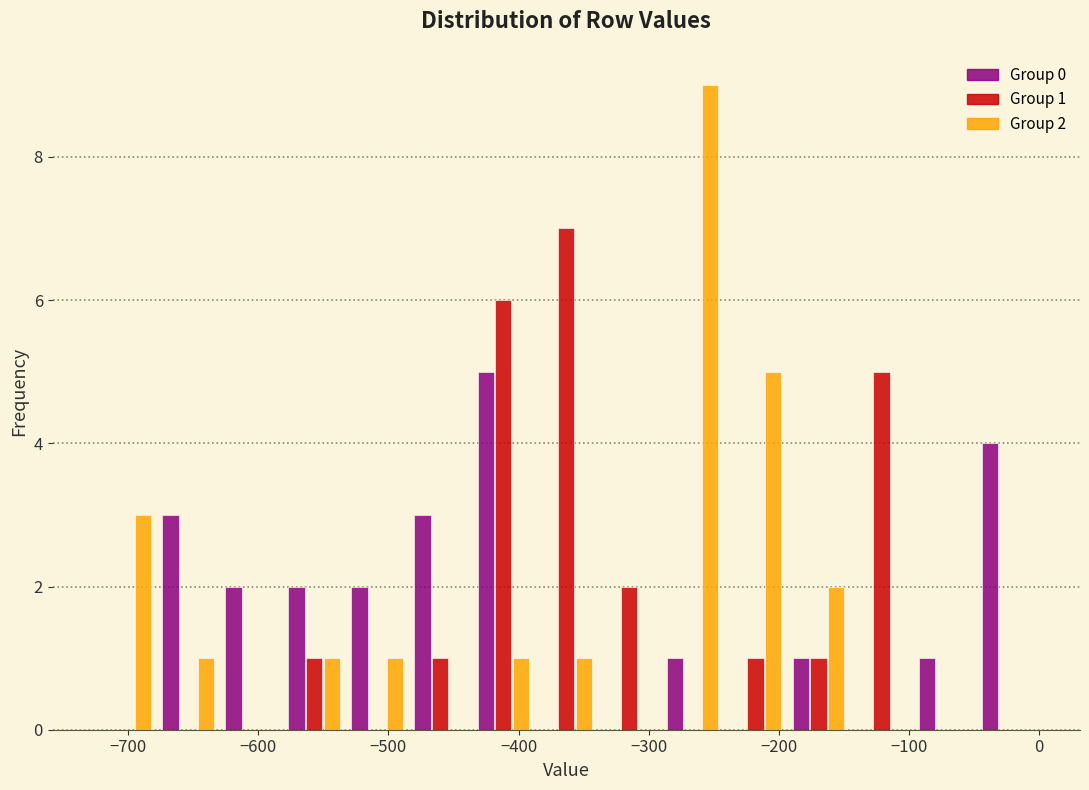

In the Group 1 series, which range on the x-axis has the tallest bar?

-390 to -340